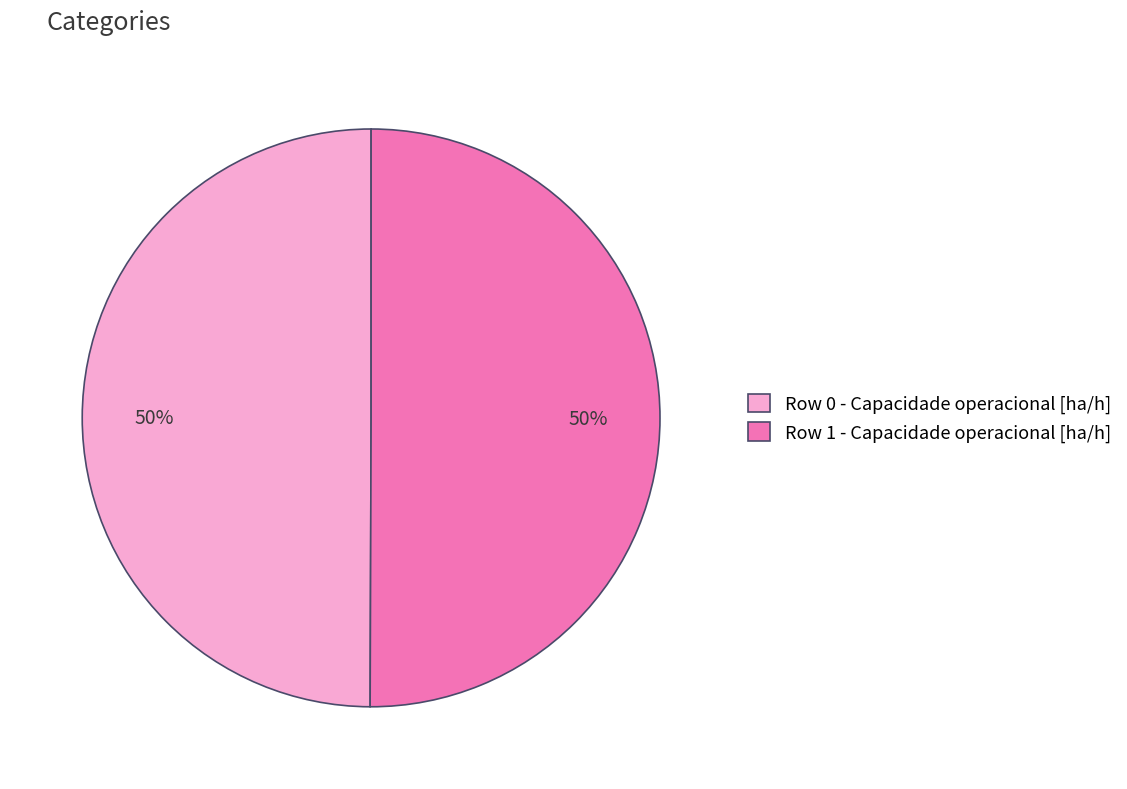

To the nearest percent, what percentage of the pie is Row 0 - Capacidade operacional [ha/h]?

50%